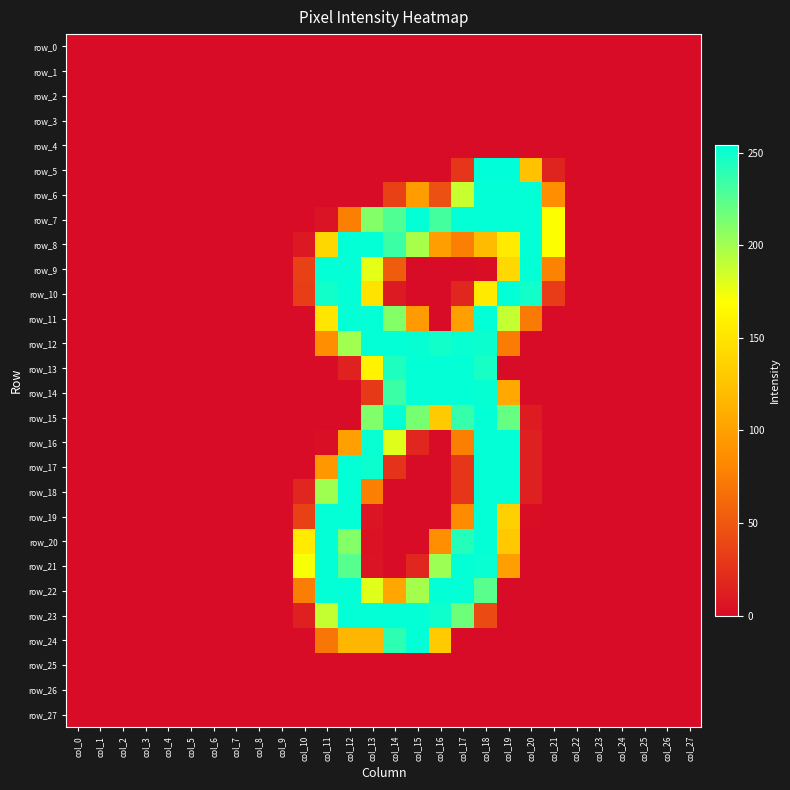

At which label does row_21 reach its peak?

col_11